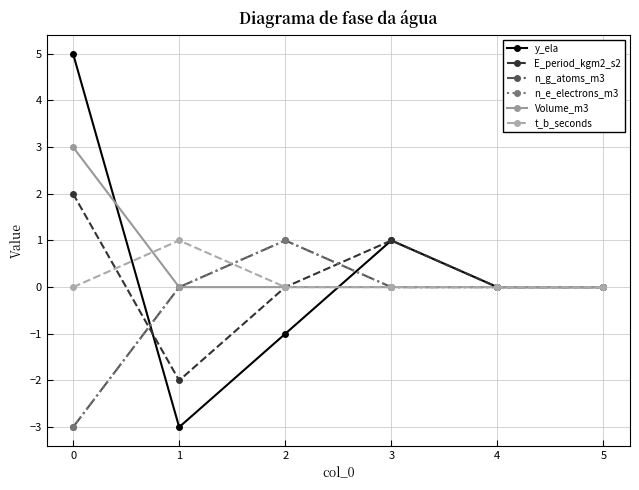

What value does the y_ela series have at 1?

-3